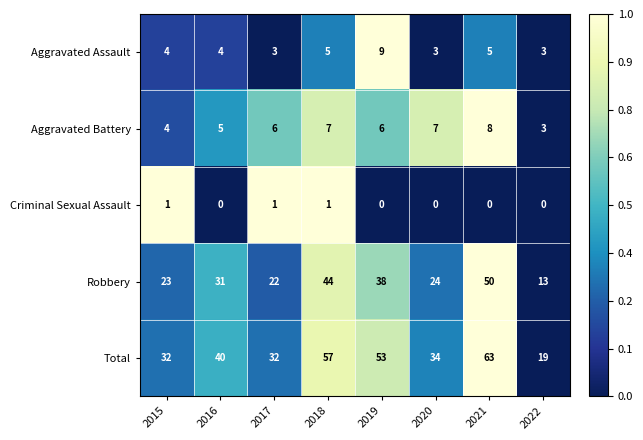

The value of Robbery at 2019 is 38. True or false?

True